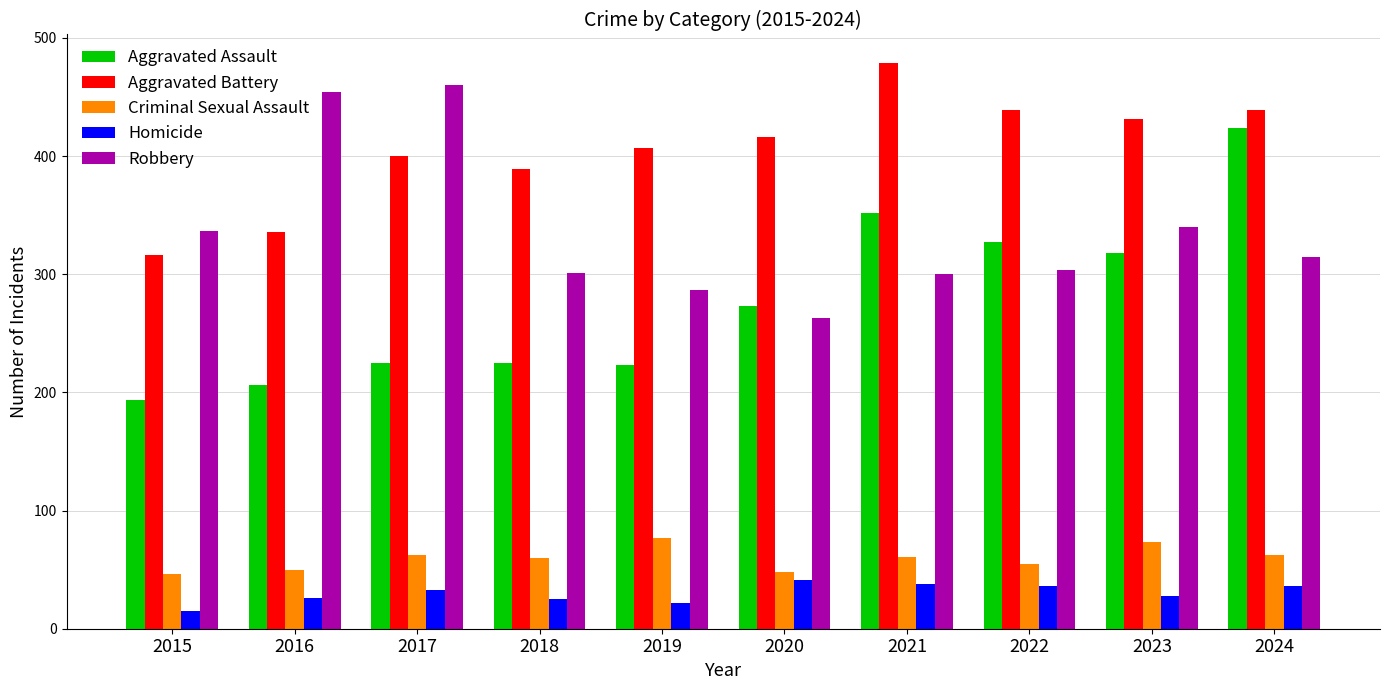

True or false: Criminal Sexual Assault has a value of 60 at 2018.

True